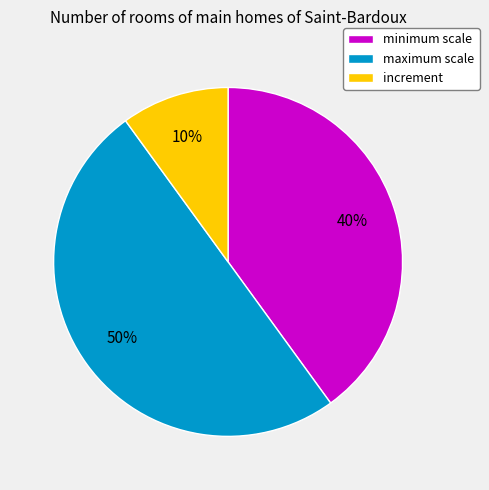

Is it true that minimum scale is 46% of the pie?

False